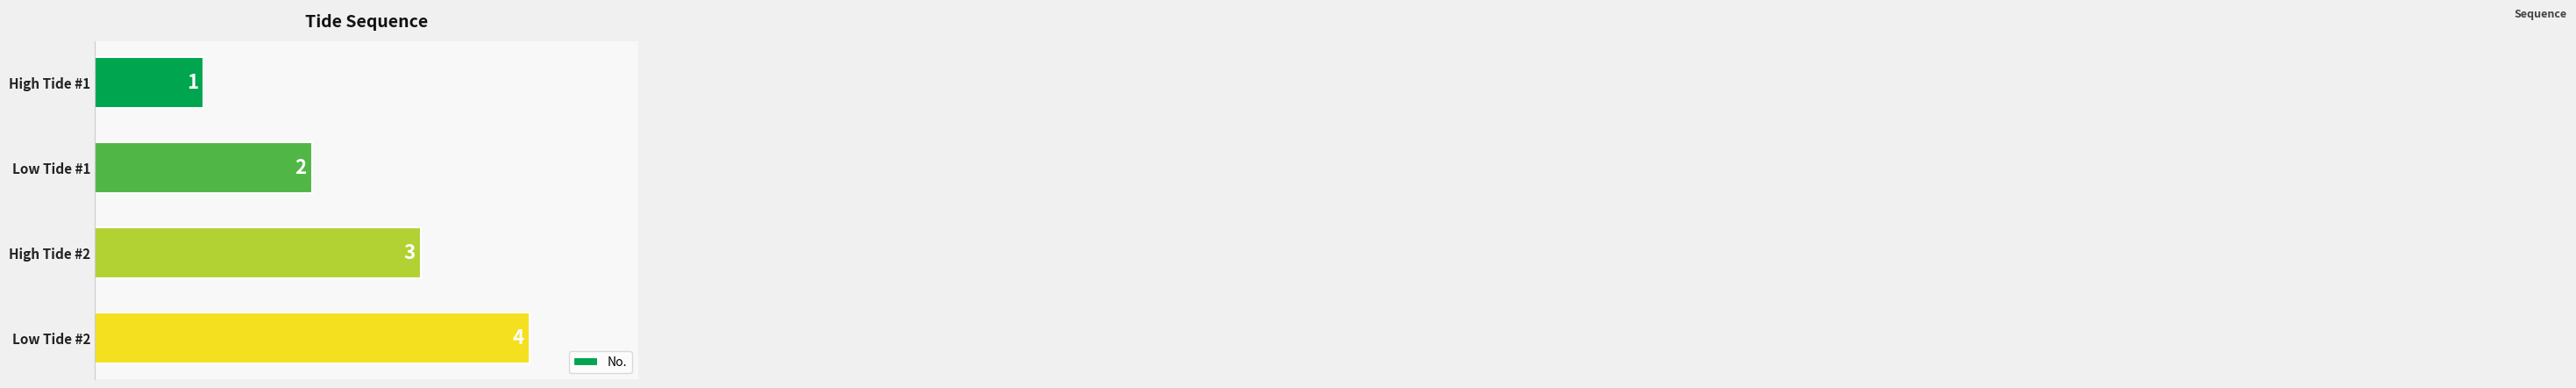

What is the change in value from Low Tide #1 to High Tide #2?

+1